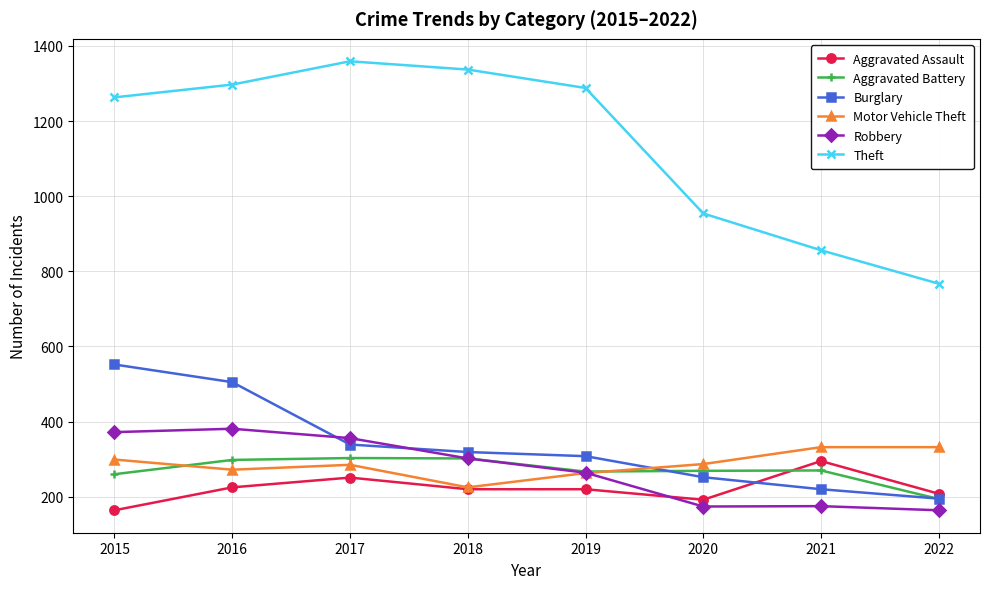

What is the value of the Aggravated Battery point at the 8th from the left?

194